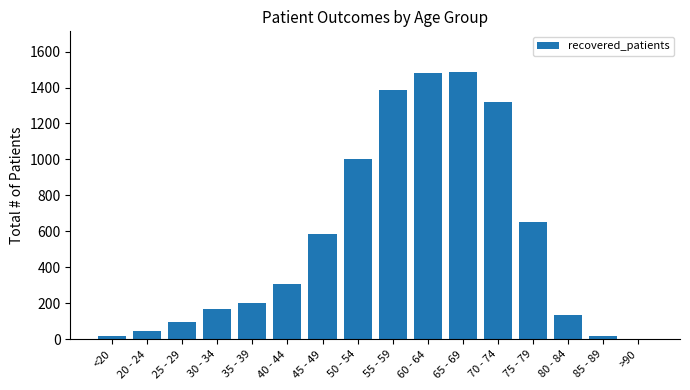

What is the maximum value shown in the chart?

1489